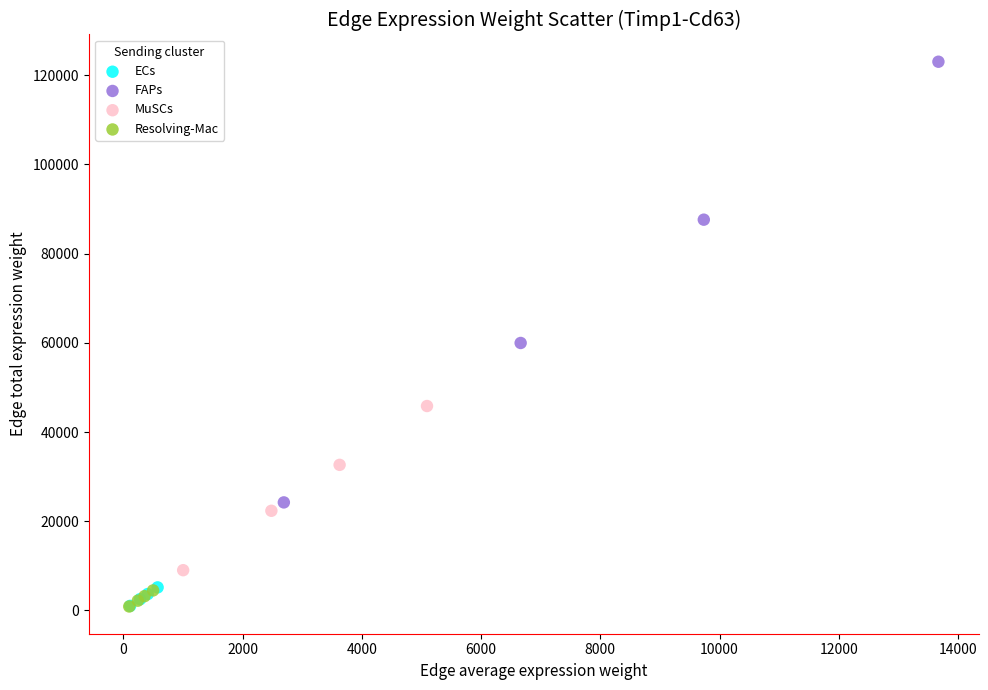

What are all the series names shown in the legend?

ECs, FAPs, MuSCs, Resolving-Mac